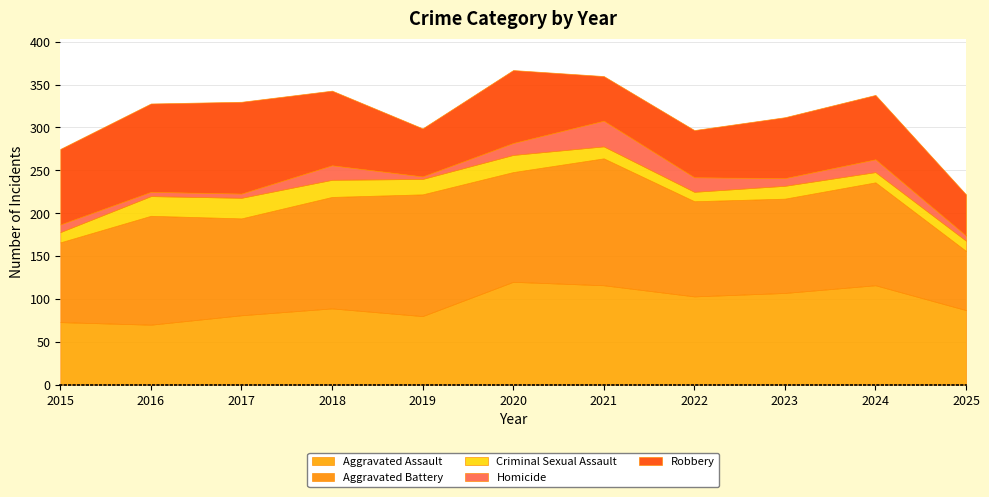

Where is the first local minimum for Aggravated Assault?

2016